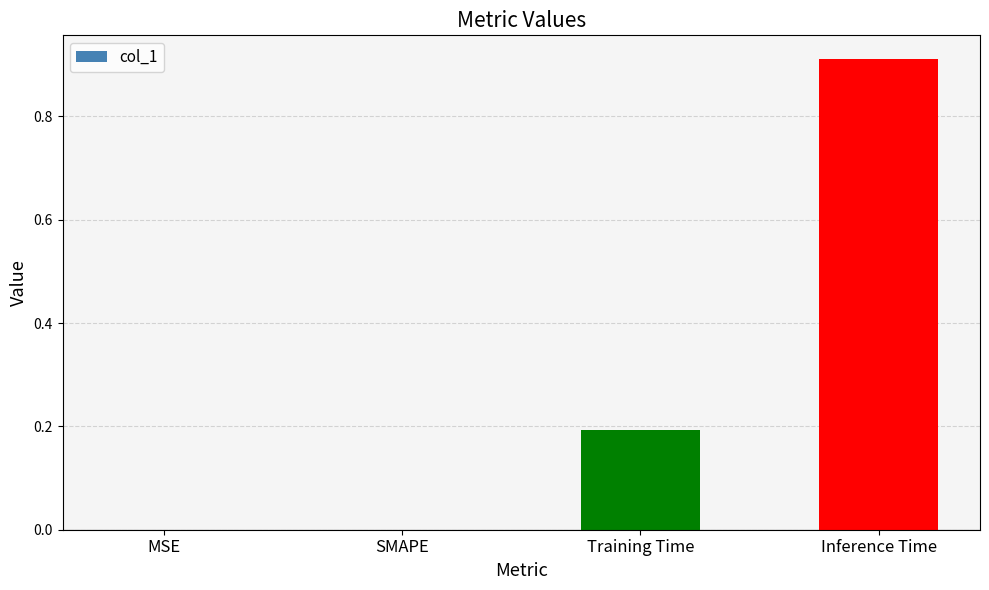

What is the sum of the values at Training Time and SMAPE?

0.2